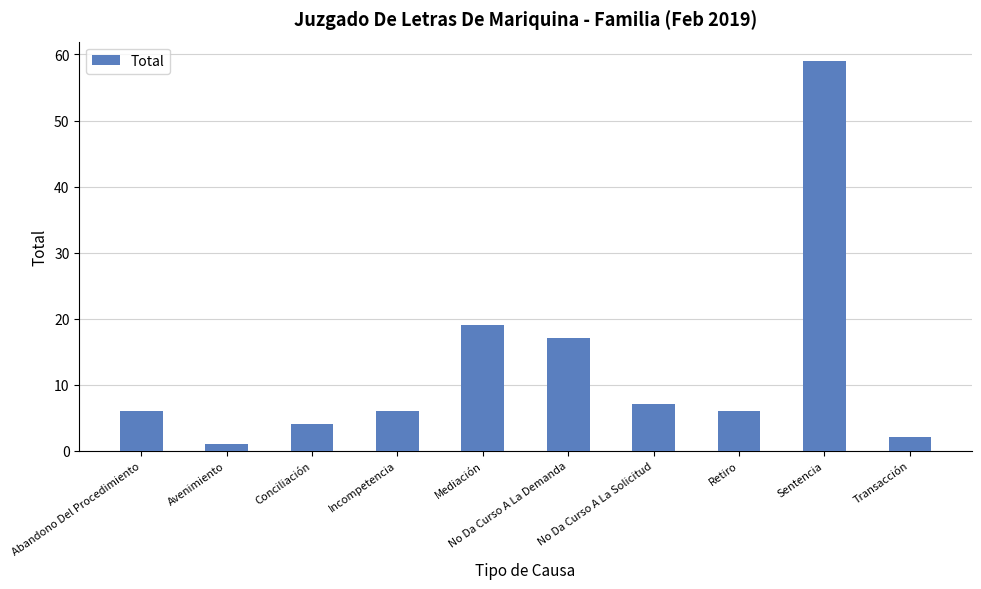

At which label is the value closest to 30?

Mediación